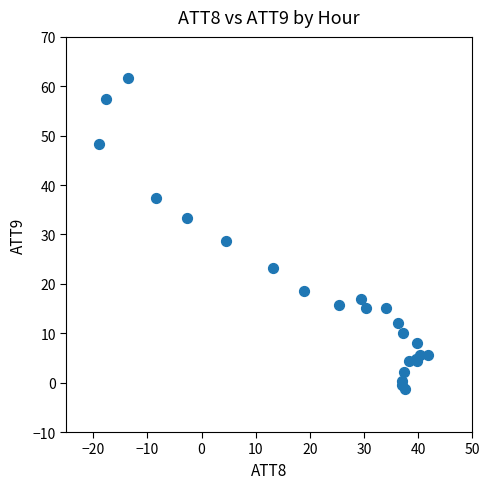

What Y value in the scatter plot is closest to 30?

28.8